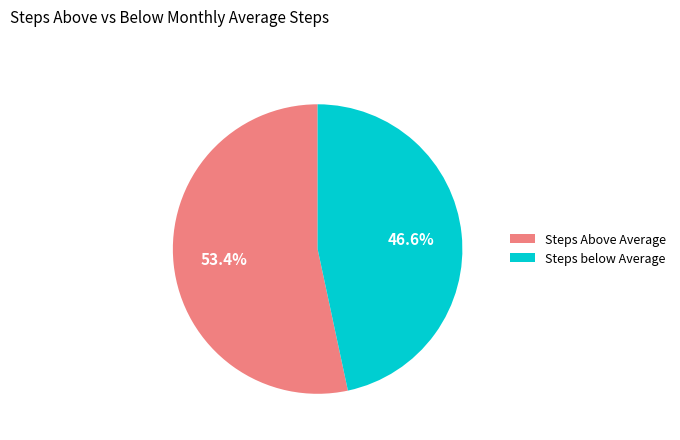

Which category has the biggest portion of the pie?

Steps Above Average